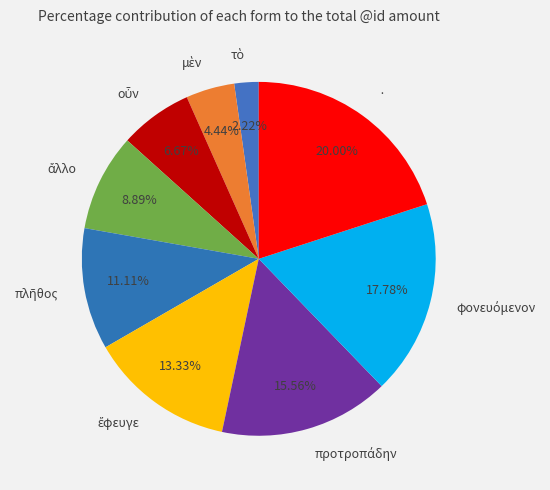

What is the largest slice in the pie chart?

·